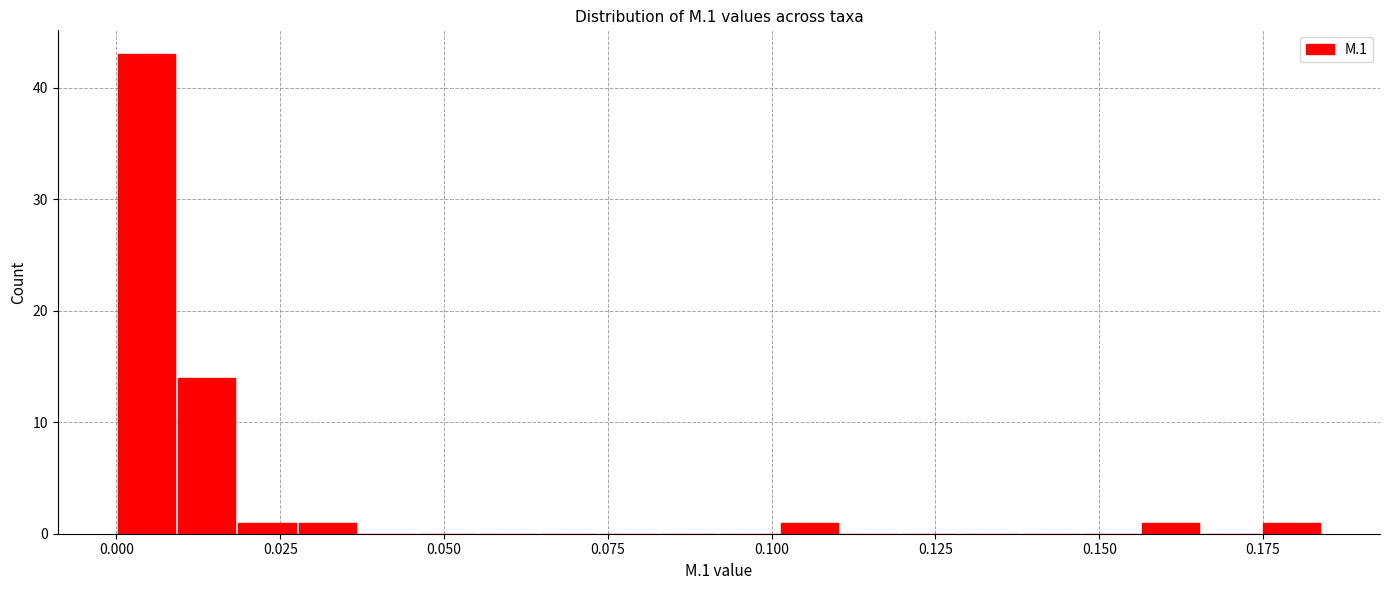

Read against the x-axis, roughly where is the centre of the tallest bar?

0.005